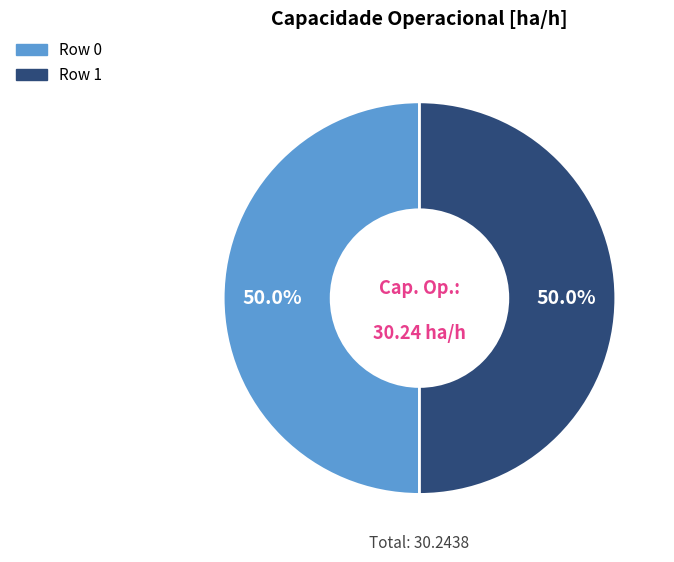

Approximately how many times larger is the value at Row 0 compared to Row 1?

1.0